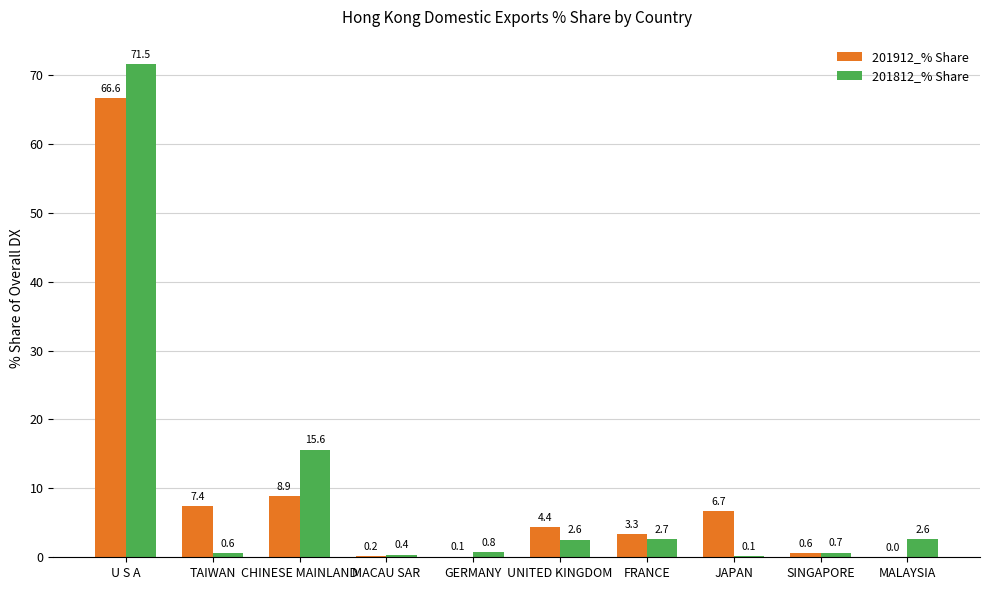

Between FRANCE and JAPAN, which series saw the biggest shift?

201912_% Share